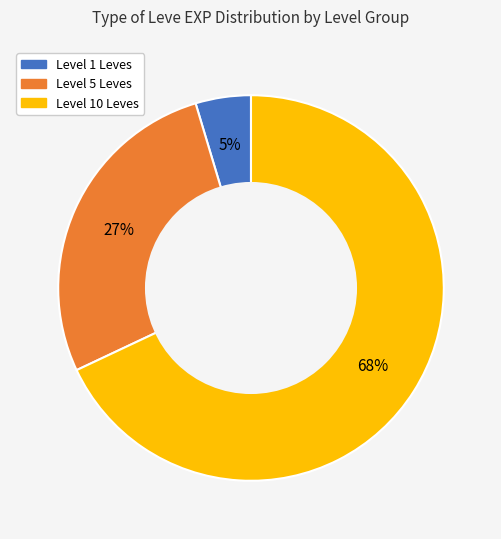

To the nearest percent, what is the difference between the largest and smallest slice percentages?

63%